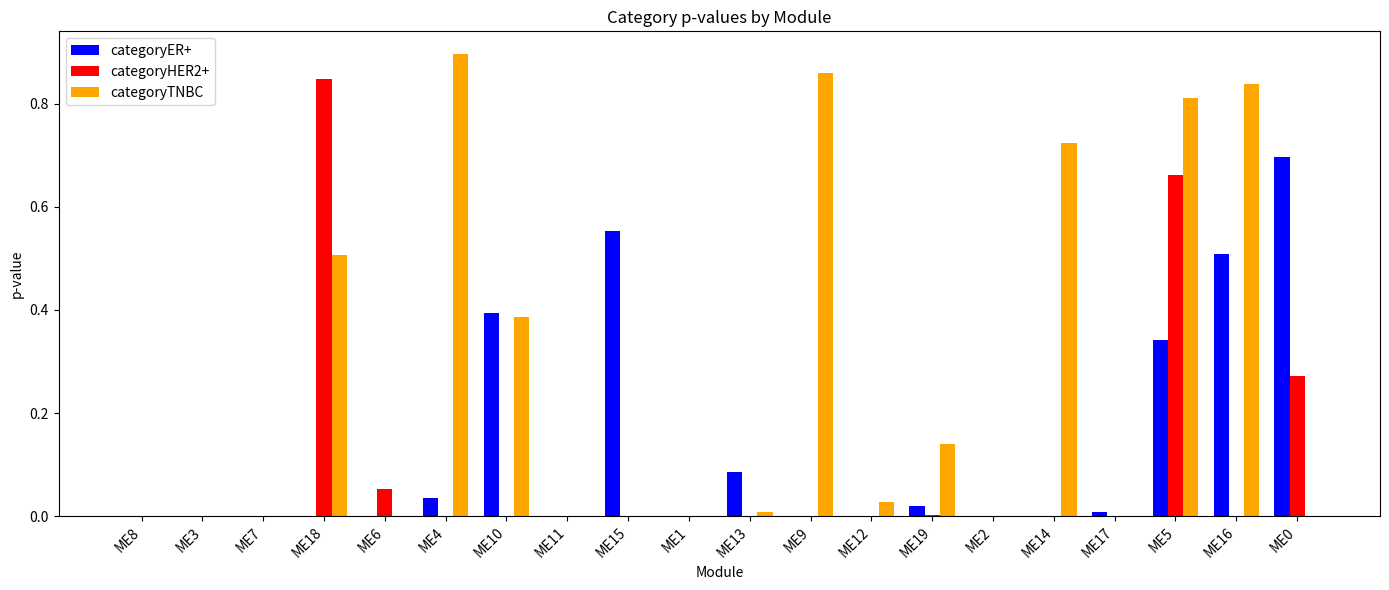

Which category has the highest value across all series?

ME4